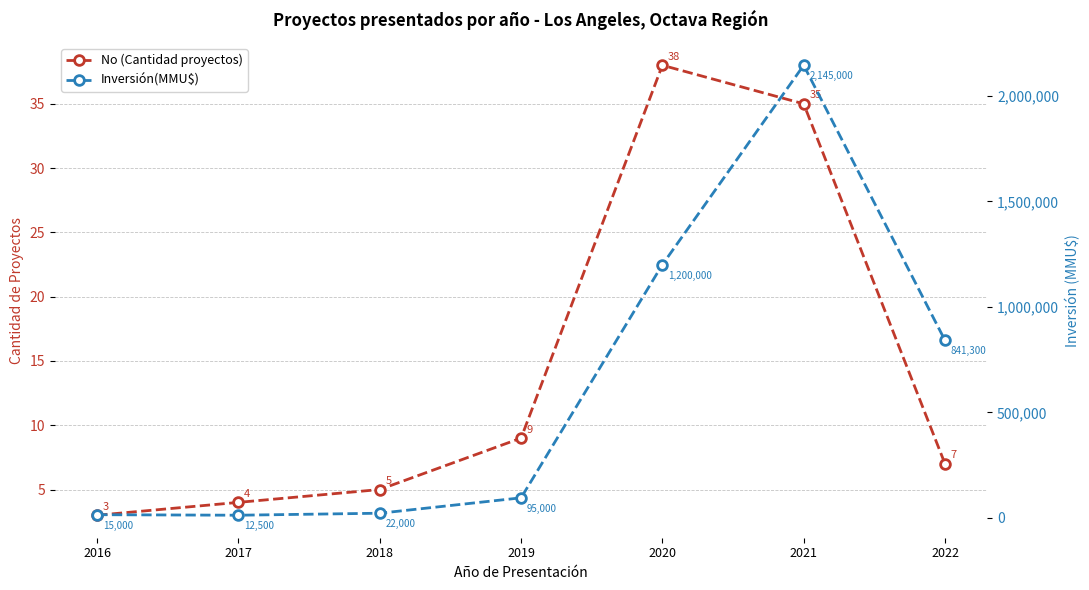

What is the minimum value for No (Cantidad proyectos)?

3